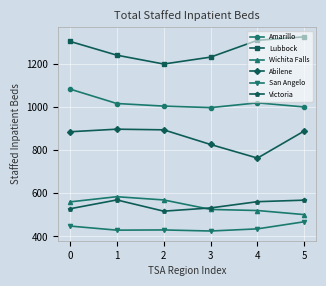

Is the value of Lubbock at 4 greater than the value of Victoria at 2?

Yes